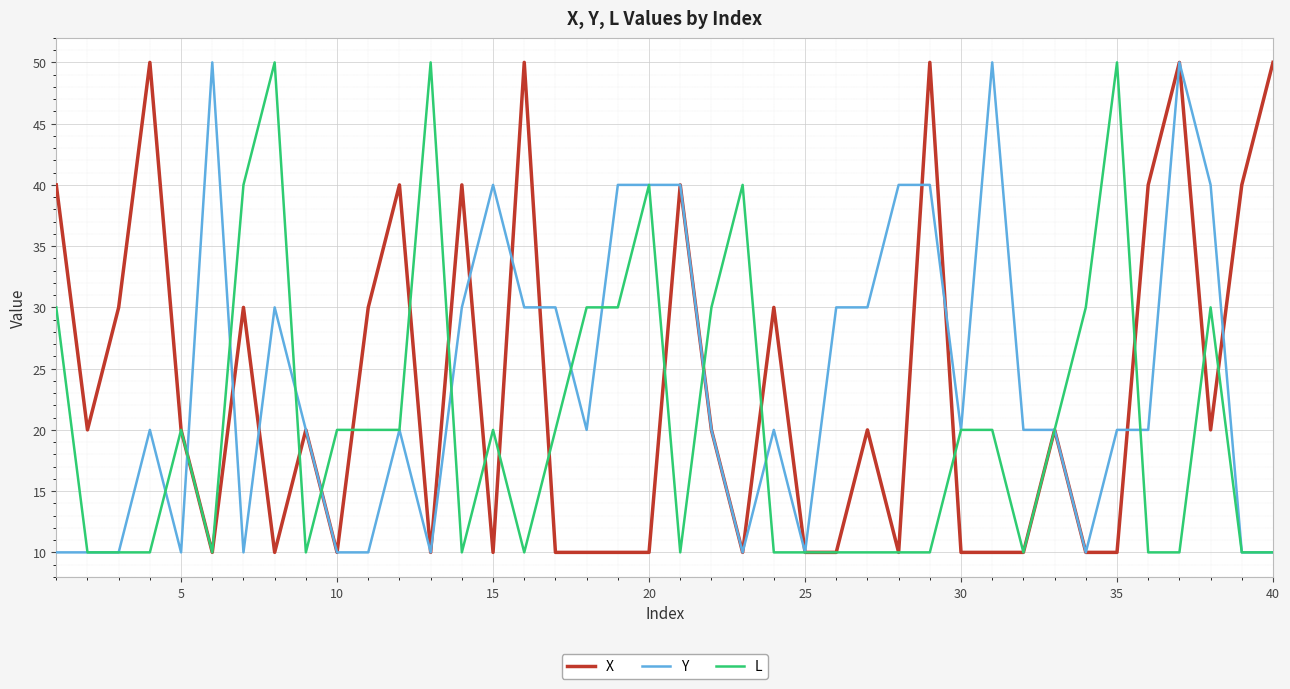

What is the average value of the X series?

23